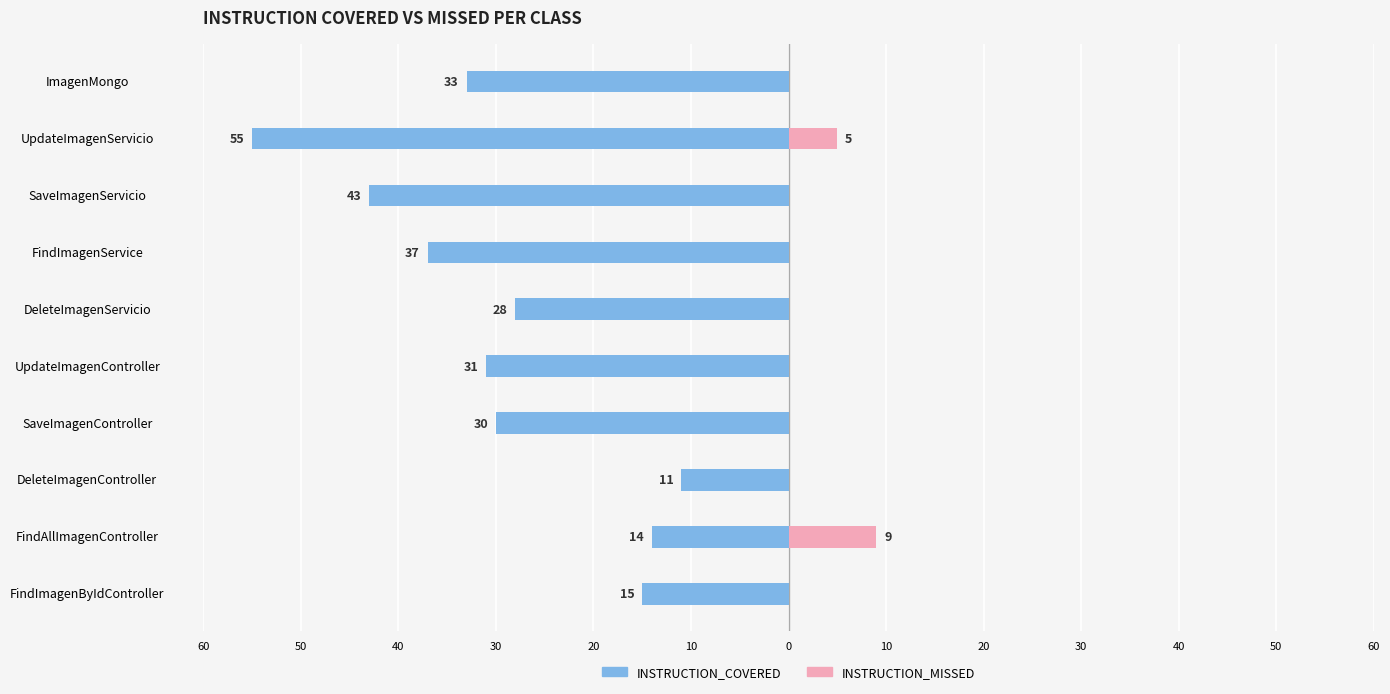

What is the smallest value displayed?

-55